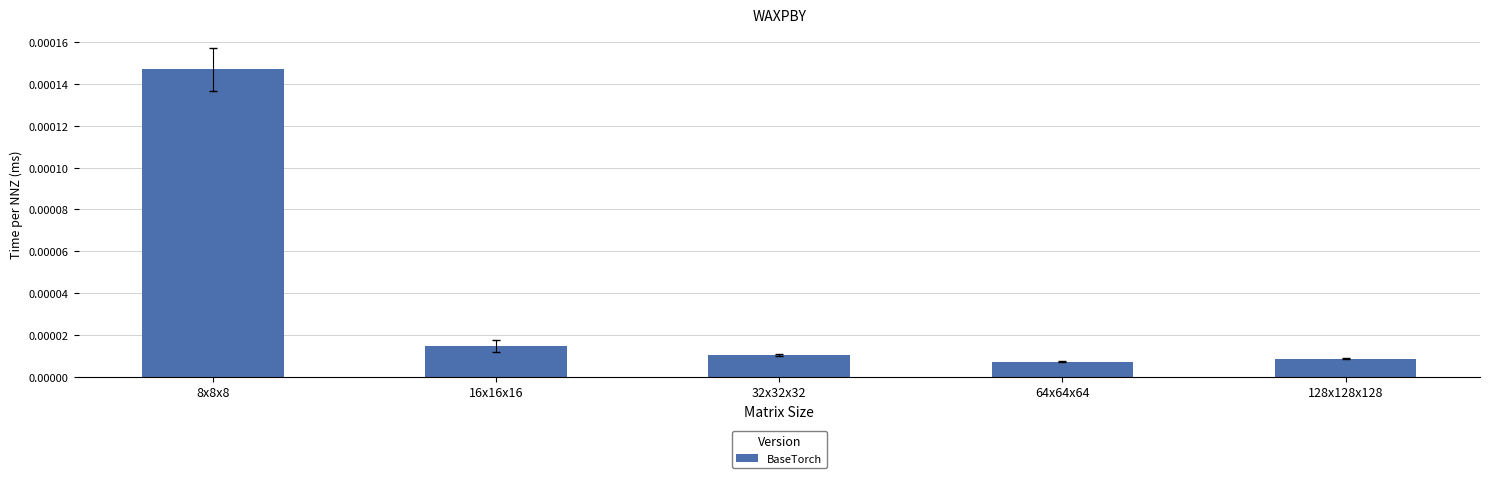

What position from the right is 32x32x32?

3